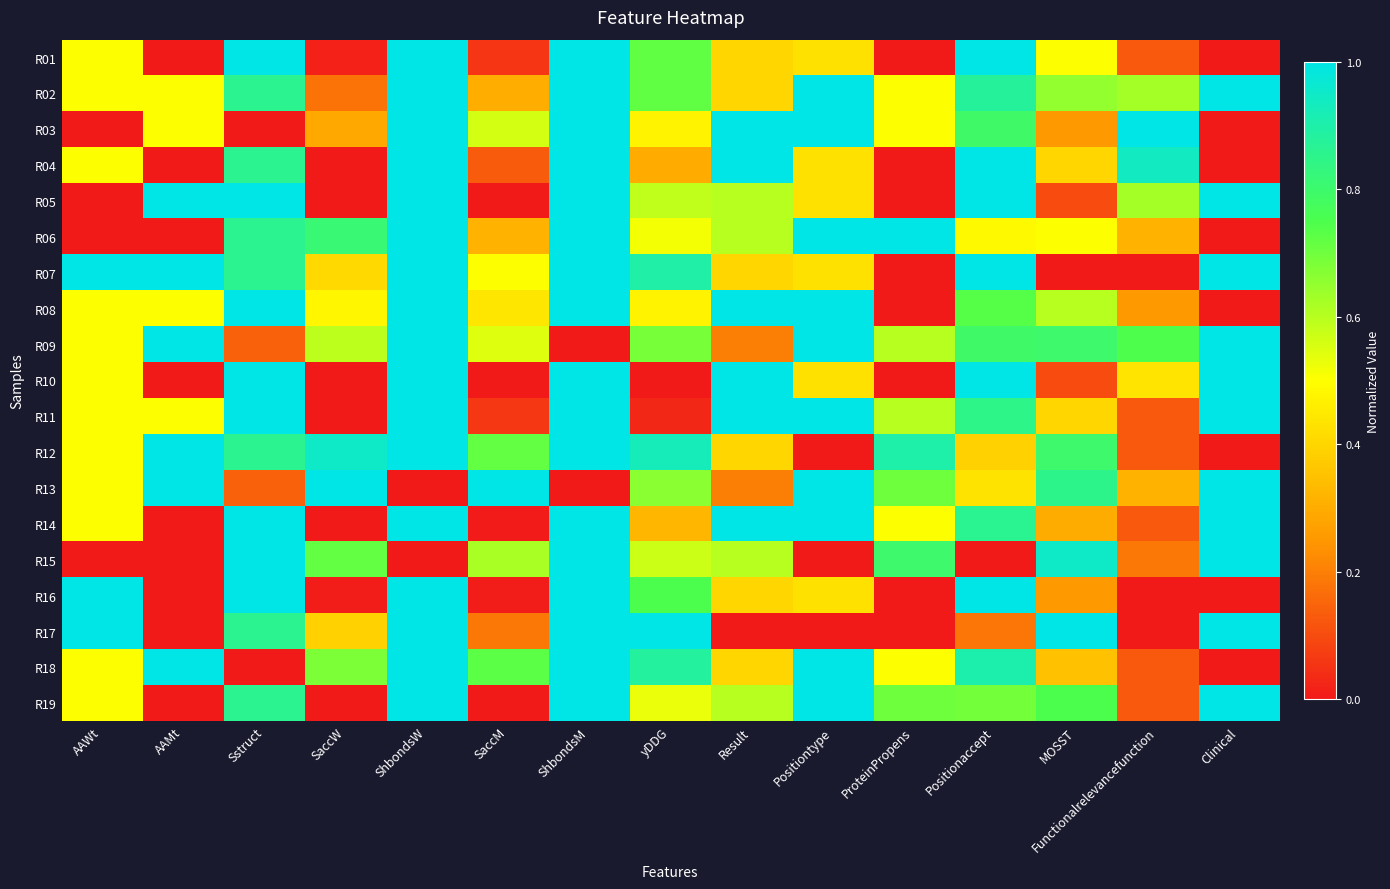

What is the total value across all series at SaccW?

6.5